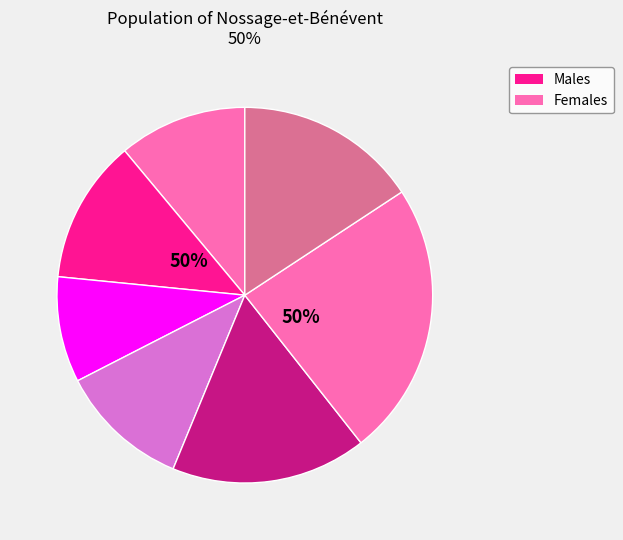

Does 2017 represent more than half of the total?

No